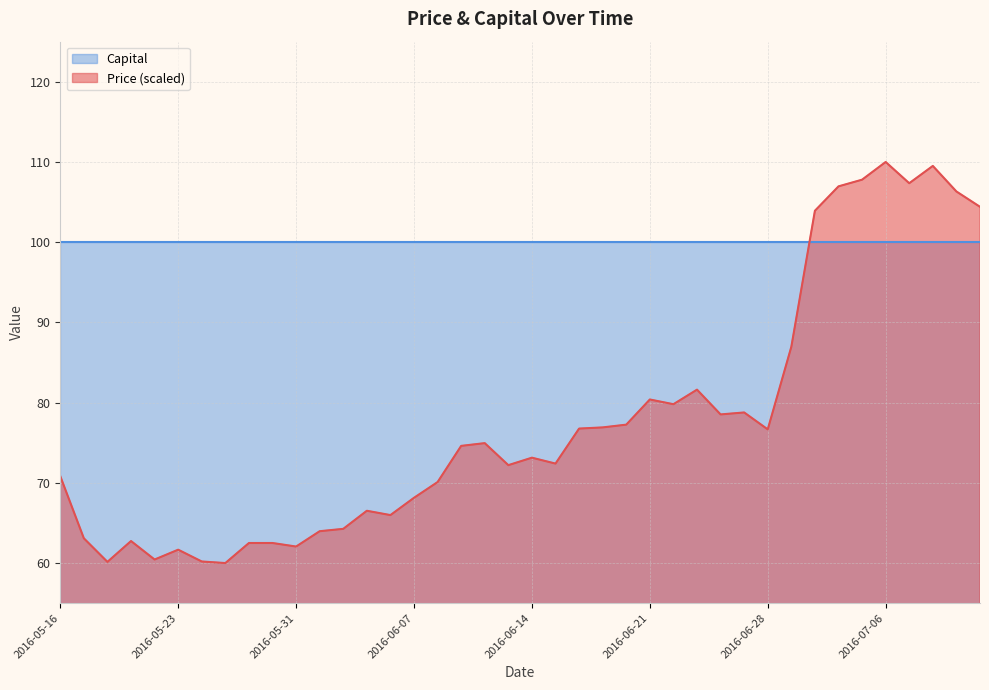

List the labels in order of value, largest first.

2016-07-06, 2016-07-08, 2016-07-05, 2016-07-07, 2016-07-01, 2016-07-11, 2016-07-12, 2016-06-30, 2016-06-29, 2016-06-23, 2016-06-21, 2016-06-22, 2016-06-27, 2016-06-24, 2016-06-20, 2016-06-17, 2016-06-16, 2016-06-28, 2016-06-10, 2016-06-09, 2016-06-14, 2016-06-15, 2016-06-13, 2016-05-16, 2016-06-08, 2016-06-07, 2016-06-03, 2016-06-06, 2016-06-02, 2016-06-01, 2016-05-17, 2016-05-19, 2016-05-26, 2016-05-27, 2016-05-31, 2016-05-23, 2016-05-20, 2016-05-24, 2016-05-18, 2016-05-25